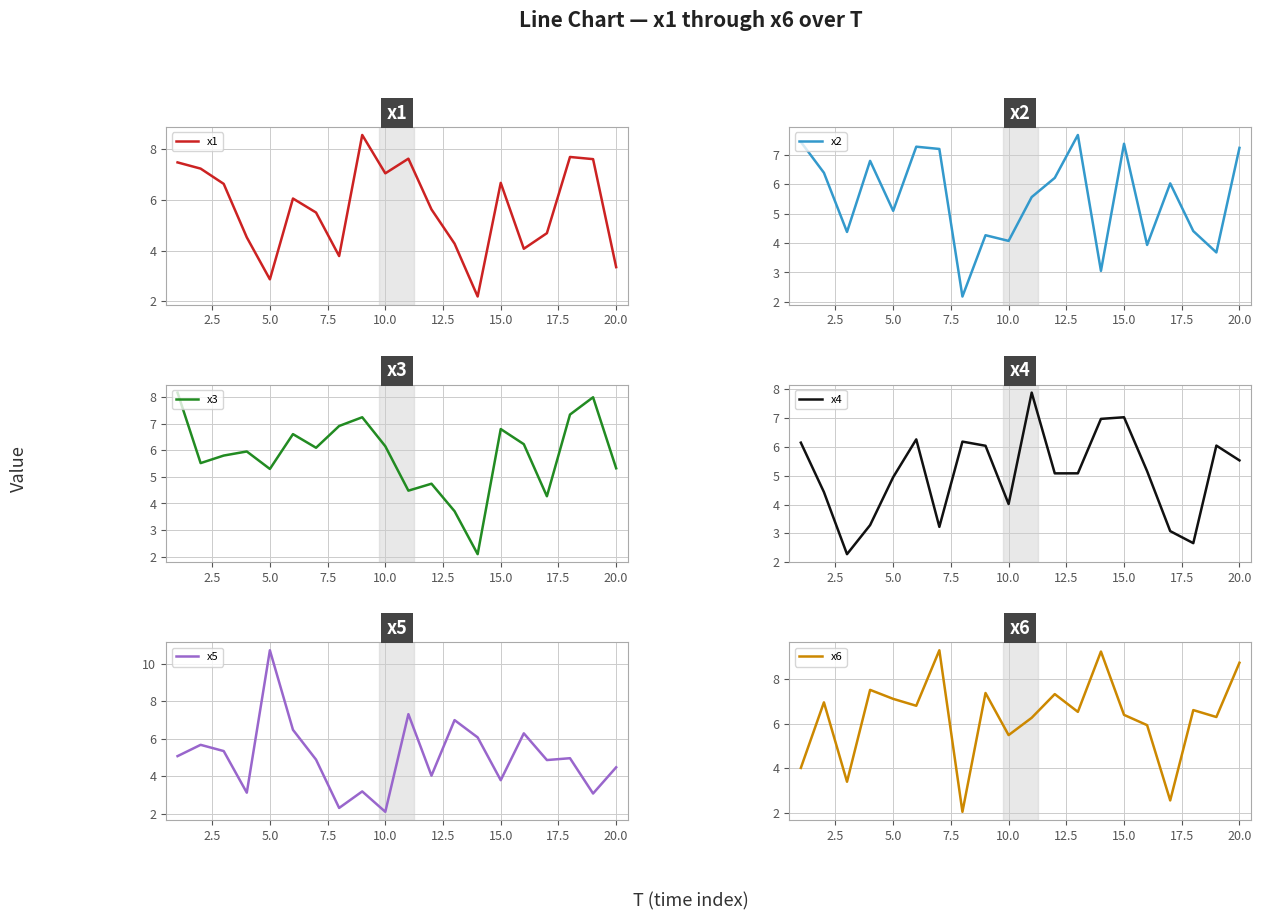

What is the lowest value of the x1 series?

2.2